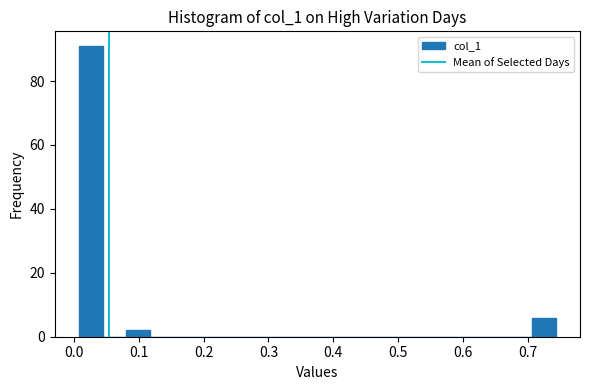

Read against the x-axis, roughly where is the centre of the tallest bar?

0.03